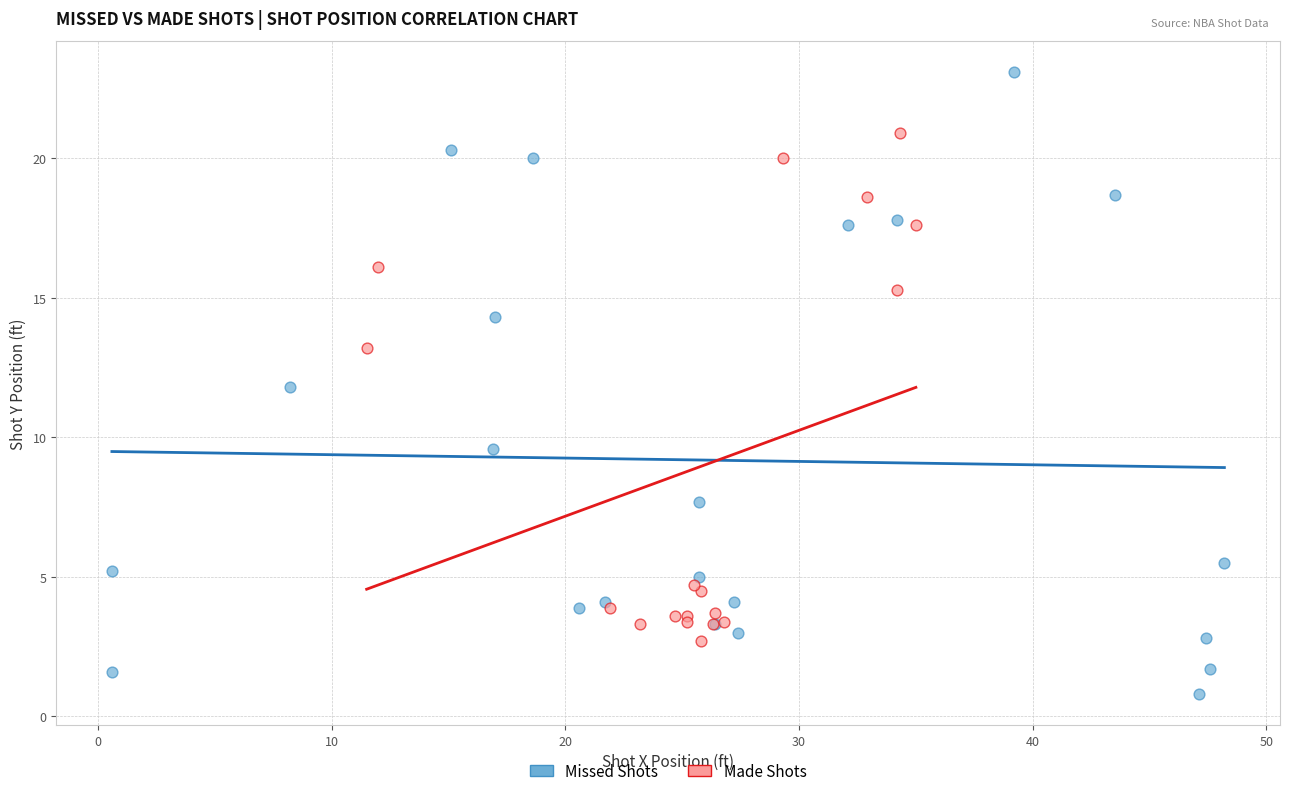

Which series has the widest spread of Y values?

Missed Shots